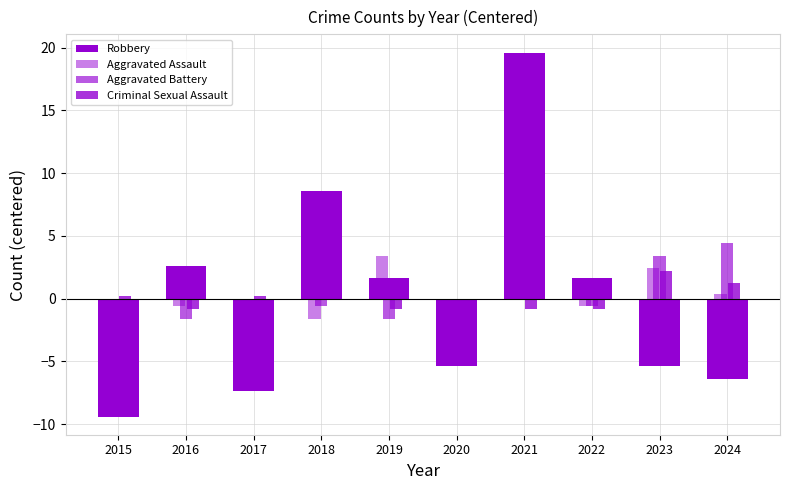

What is the difference between the maximum and minimum values in the Criminal Sexual Assault series?

3.0